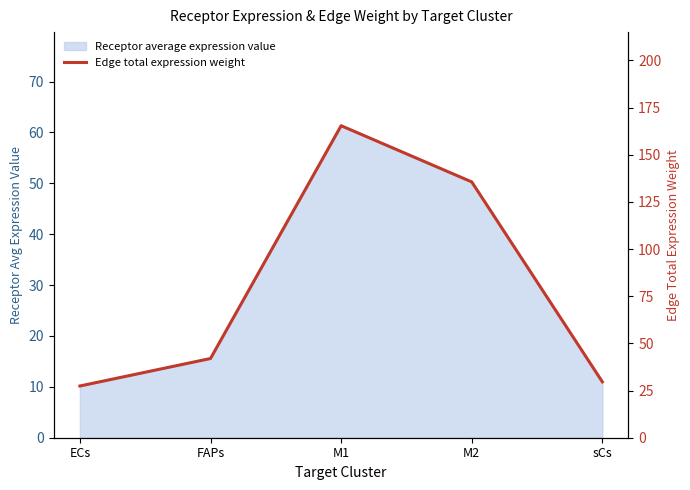

List the labels in order of value, largest first.

M1, M2, FAPs, sCs, ECs